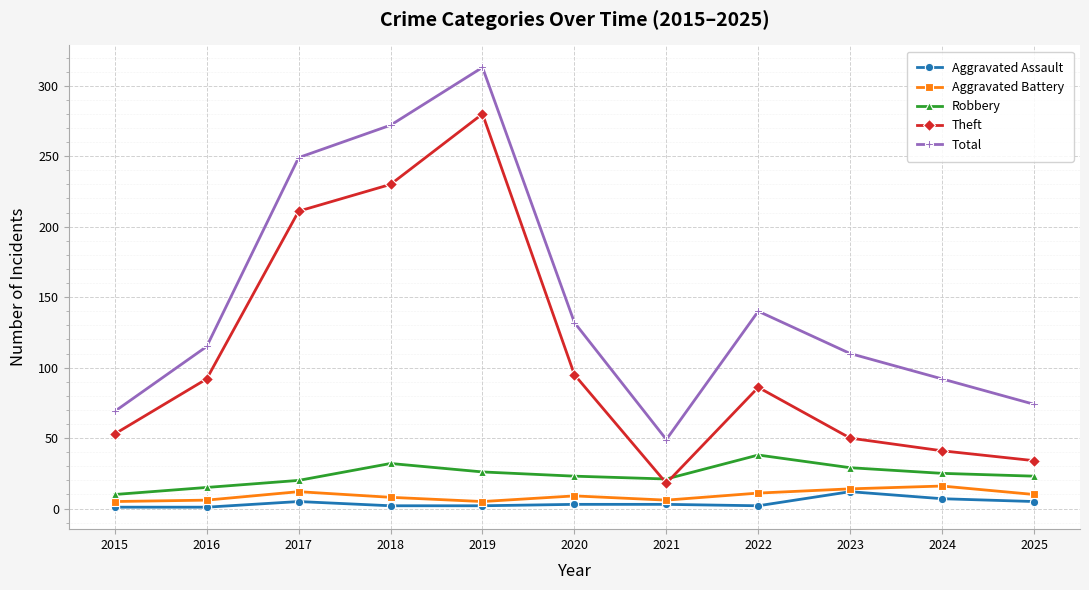

What is the value of the Total point at the 10th from the left?

92